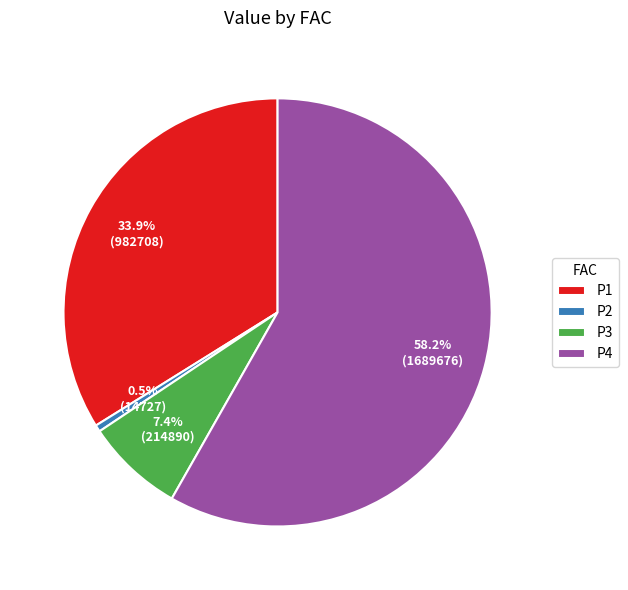

Is there a majority slice in this chart?

Yes